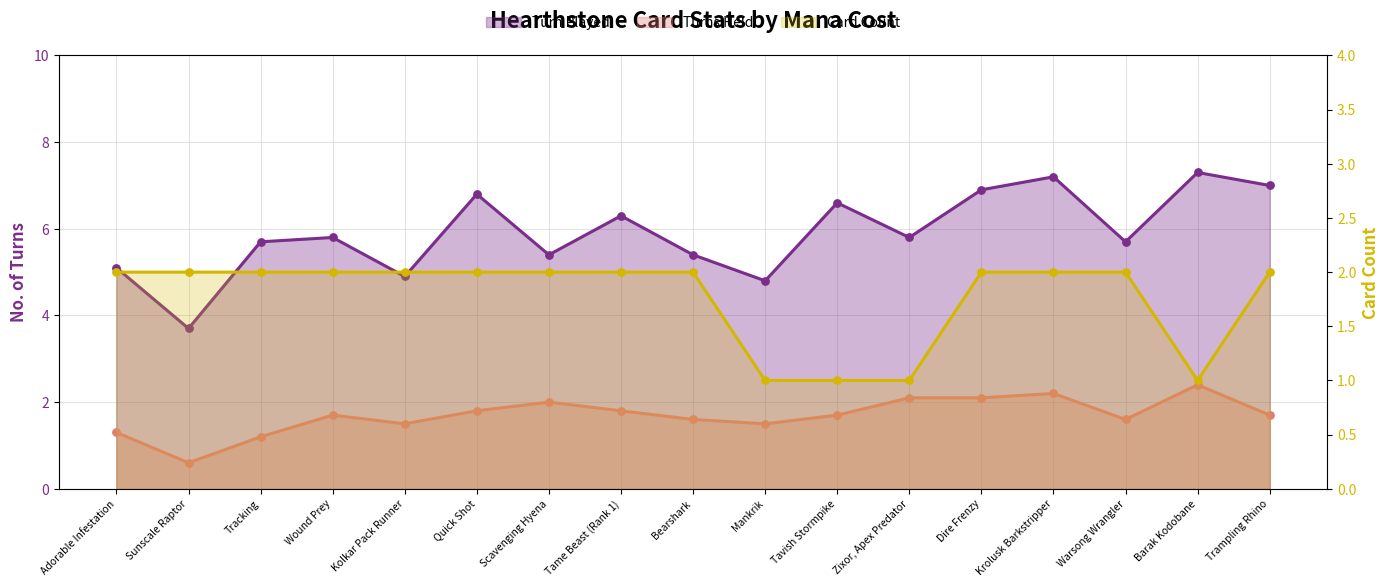

Which series contains the lowest Y value?

Turns Held